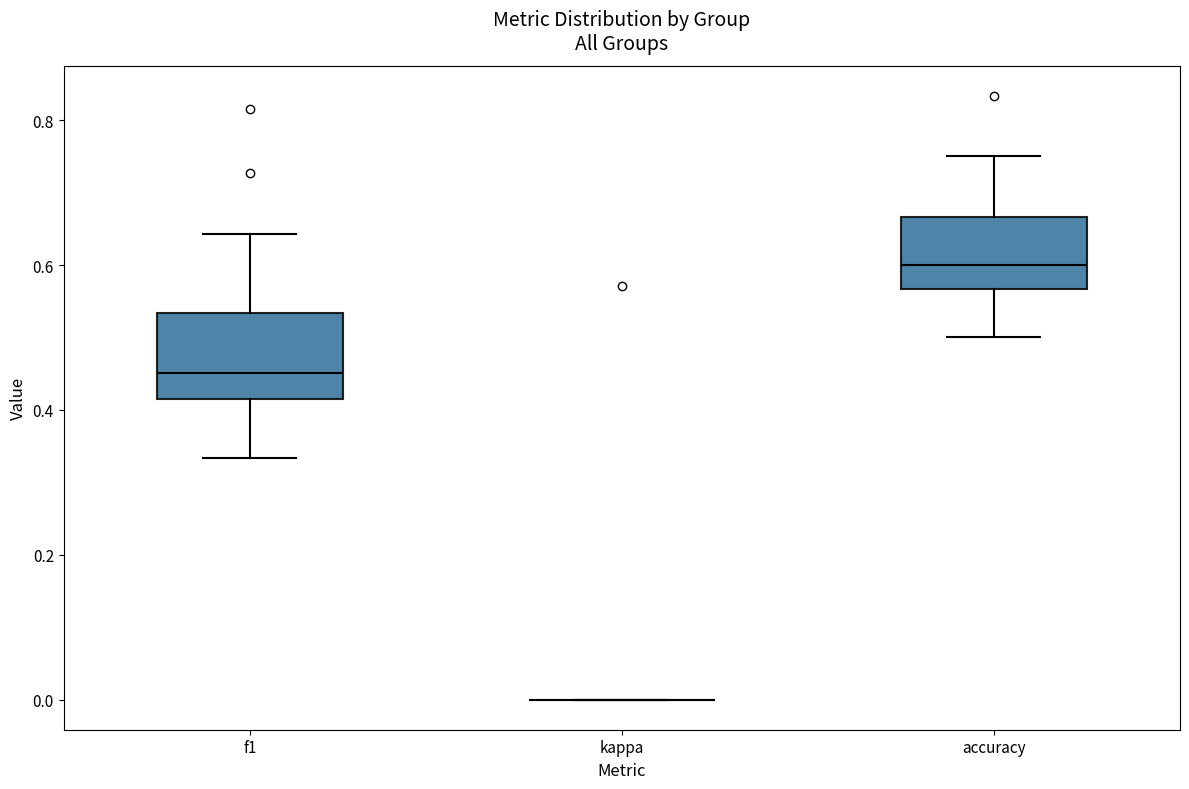

Reading left to right, transcribe this box plot: for each box, give where its median line is, the range the box spans, and where its two whiskers end, as read against the y-axis. The values are not printed on the chart, so give them approximately, as read against the axis.

f1: median 0.46, box 0.42 to 0.54, whiskers 0.34 to 0.64
kappa: box collapsed to a line at 0.00, whiskers 0.00 to 0.00
accuracy: median 0.60, box 0.56 to 0.66, whiskers 0.50 to 0.76